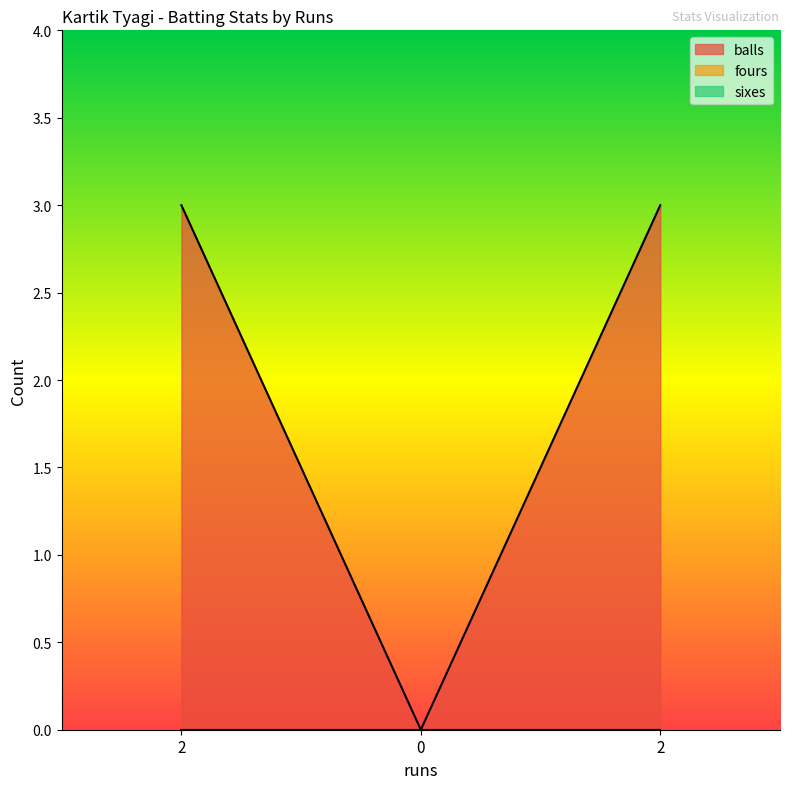

Reading left to right, extract all data points from this chart.

balls: 3	0	3
fours: 0	0	0
sixes: 0	0	0